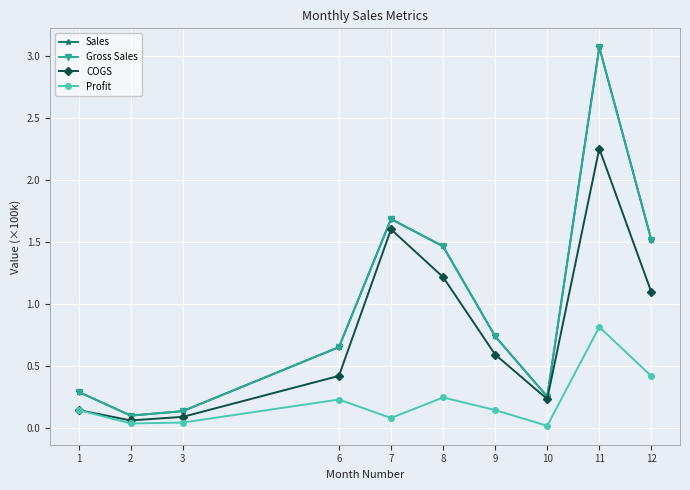

In Sales, how many points are lower than both neighbors (excluding endpoints)?

2